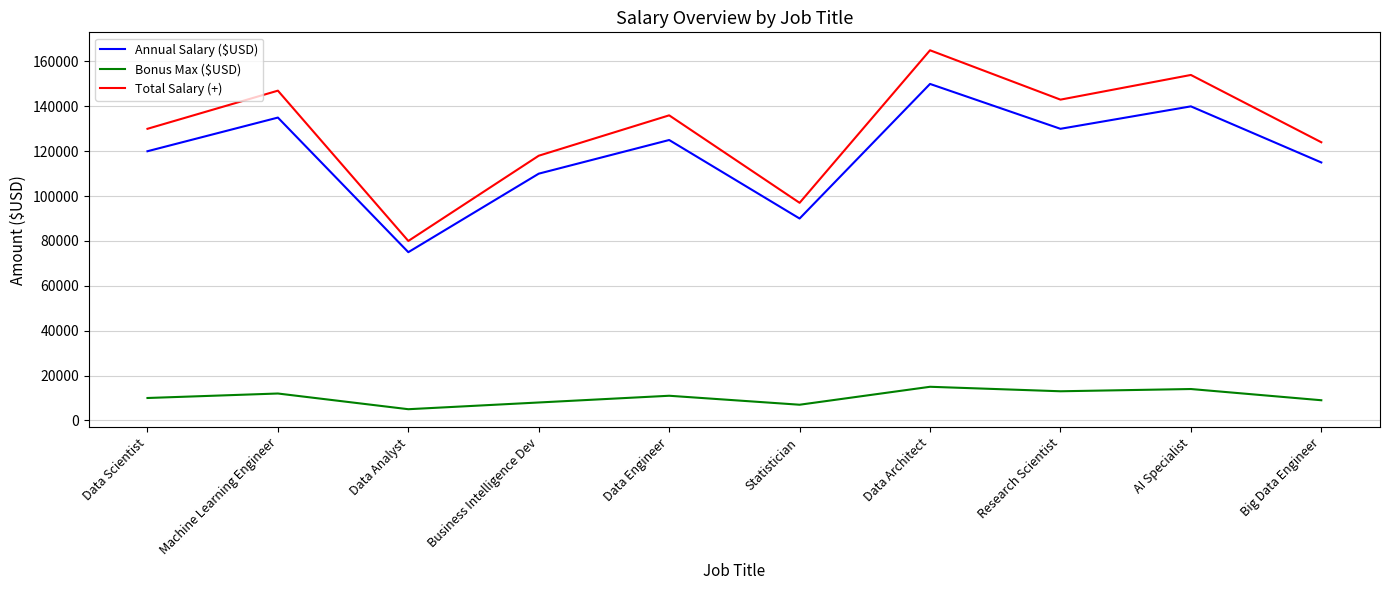

Where is the first local maximum for Total Salary (+)?

Machine Learning Engineer